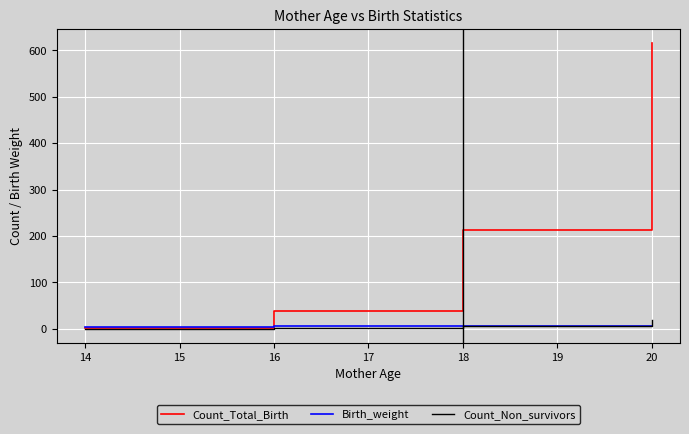

True or false: Birth_weight has a value of 6.6 at 16.

True